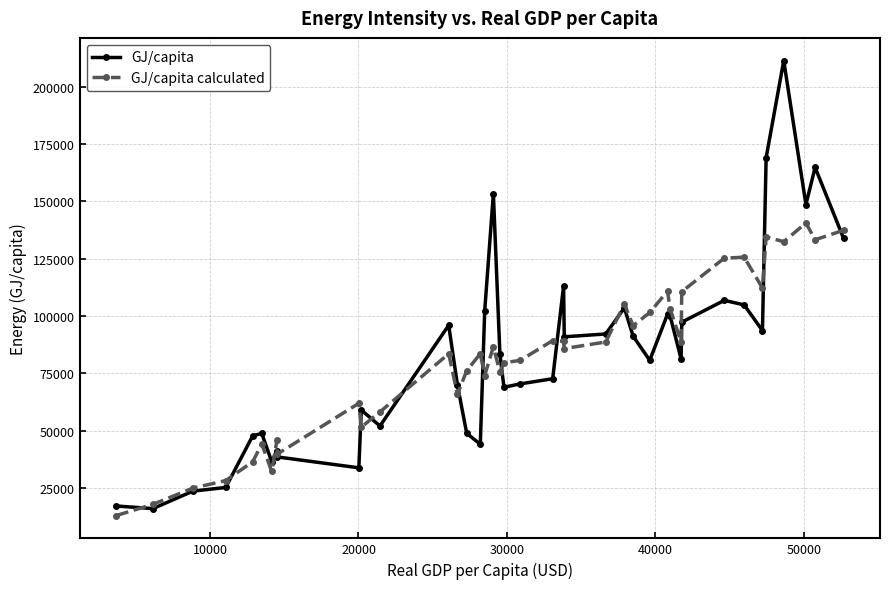

Which series has the largest range (max minus min)?

GJ/capita